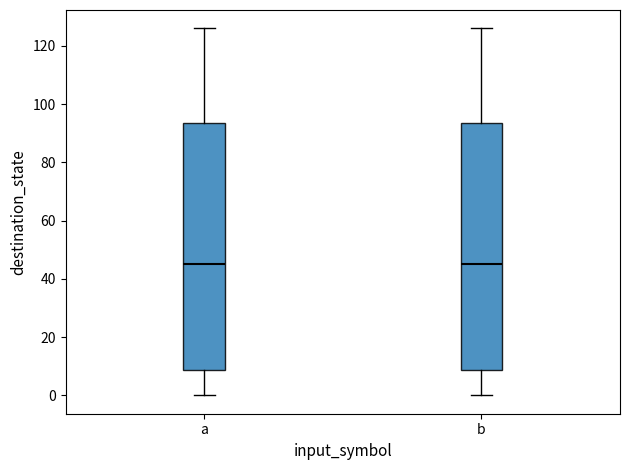

Reading left to right, transcribe this box plot: for each box, give where its median line is, the range the box spans, and where its two whiskers end, as read against the y-axis. The values are not printed on the chart, so give them approximately, as read against the axis.

a: median 46, box 8 to 94, whiskers 0 to 126
b: median 46, box 8 to 94, whiskers 0 to 126